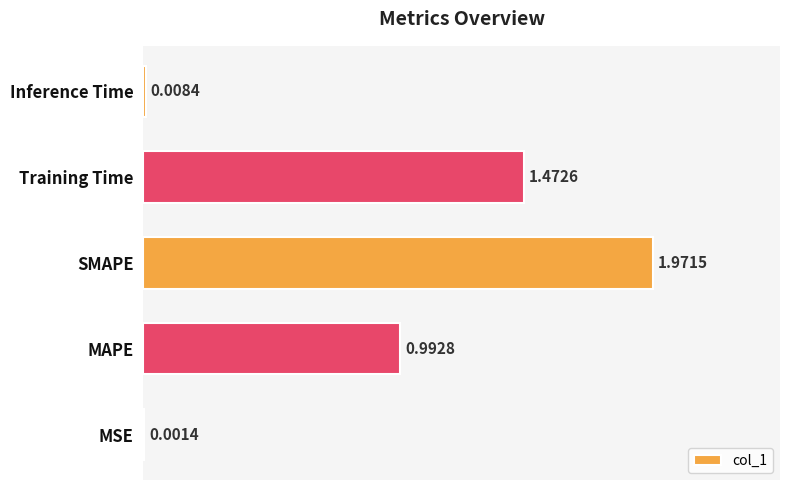

What is the change in value from MAPE to Training Time?

+0.5